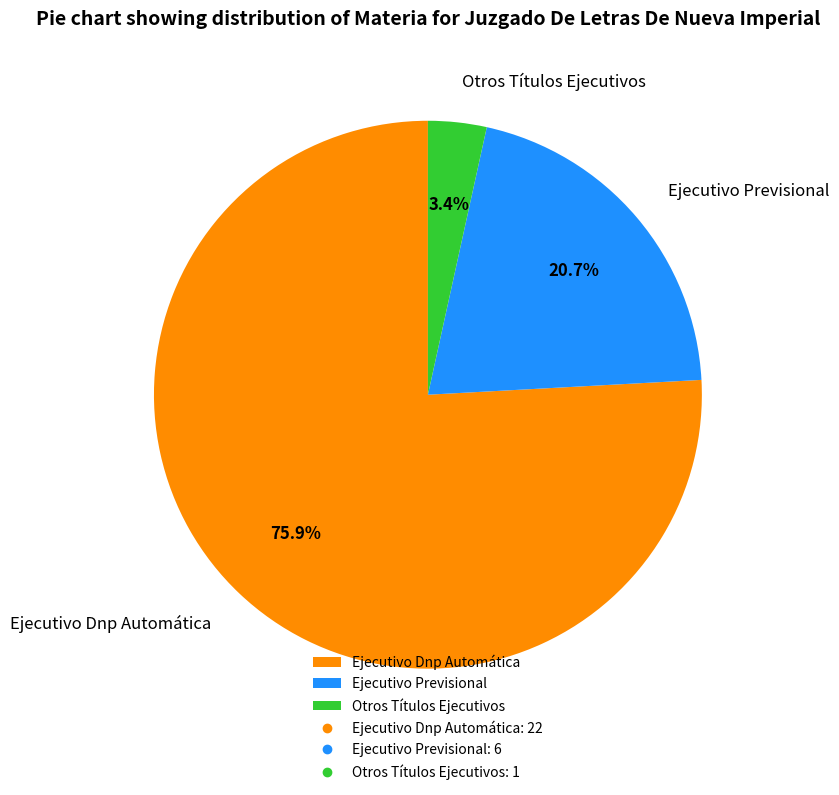

To the nearest percent, what percentage of the pie is Ejecutivo Dnp Automática?

76%